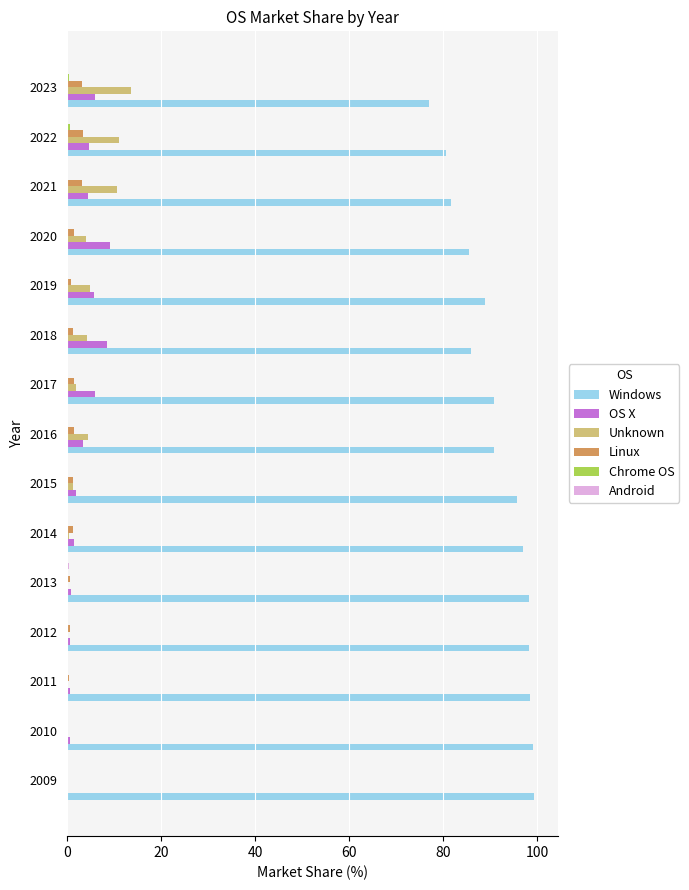

What is the sum of all Unknown values?

56.5